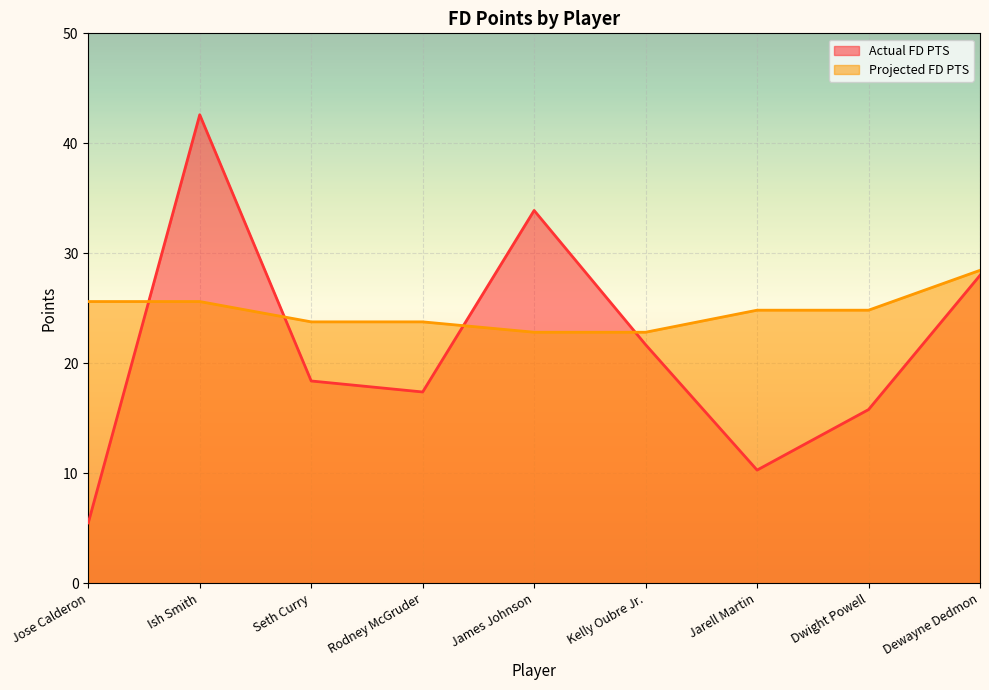

Which series has the largest total across all categories?

Projected FD PTS